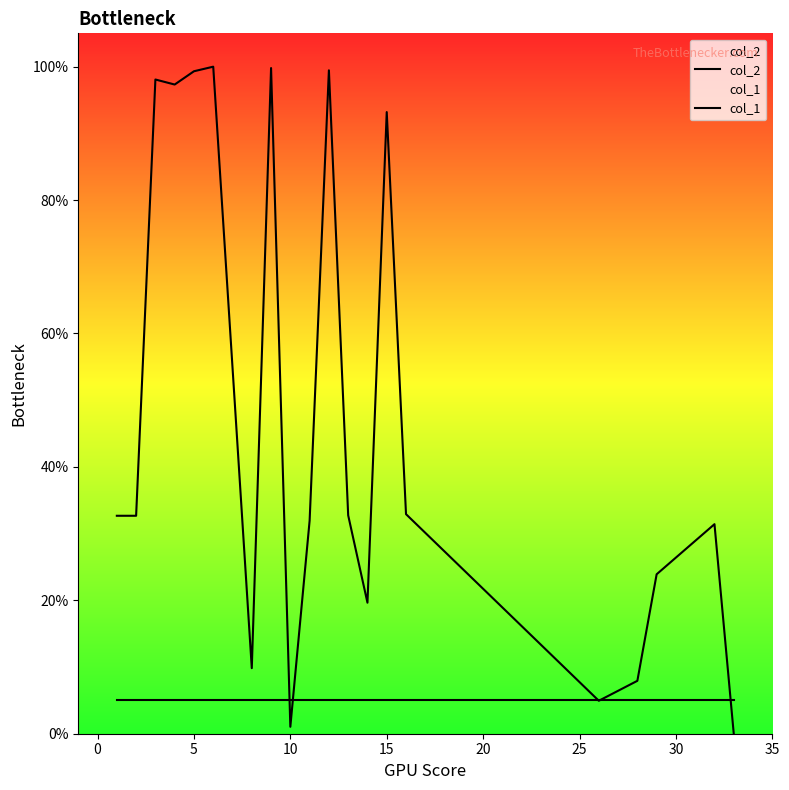

Rank the series by their maximum value, from lowest to highest.

col_1, col_2